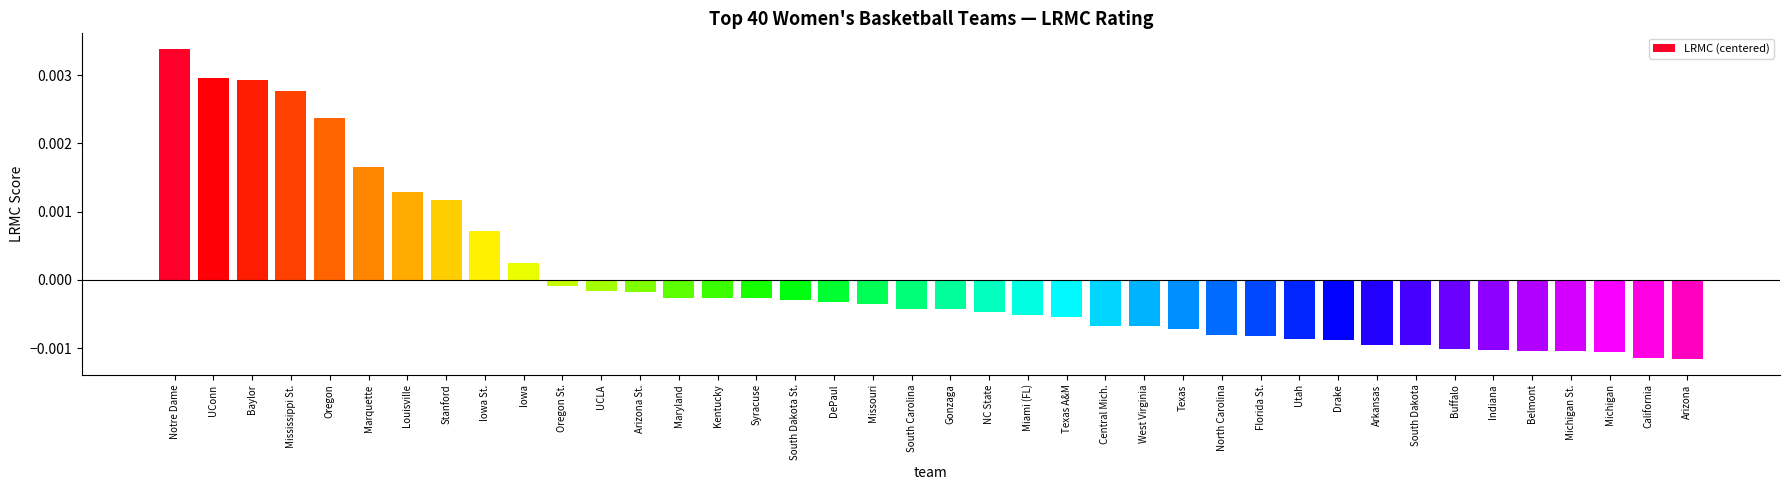

Which label corresponds to the largest value in the chart?

Notre Dame